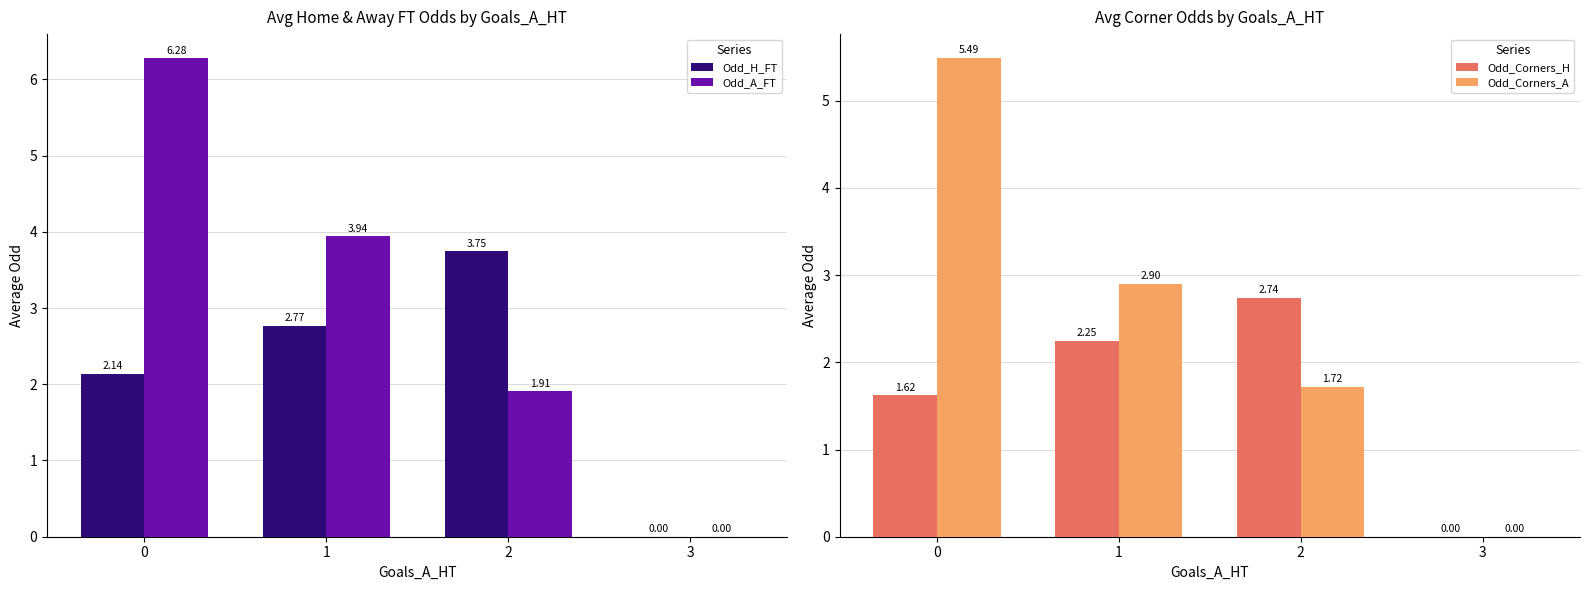

Between 1 and 3, which series saw the biggest shift?

Odd_A_FT